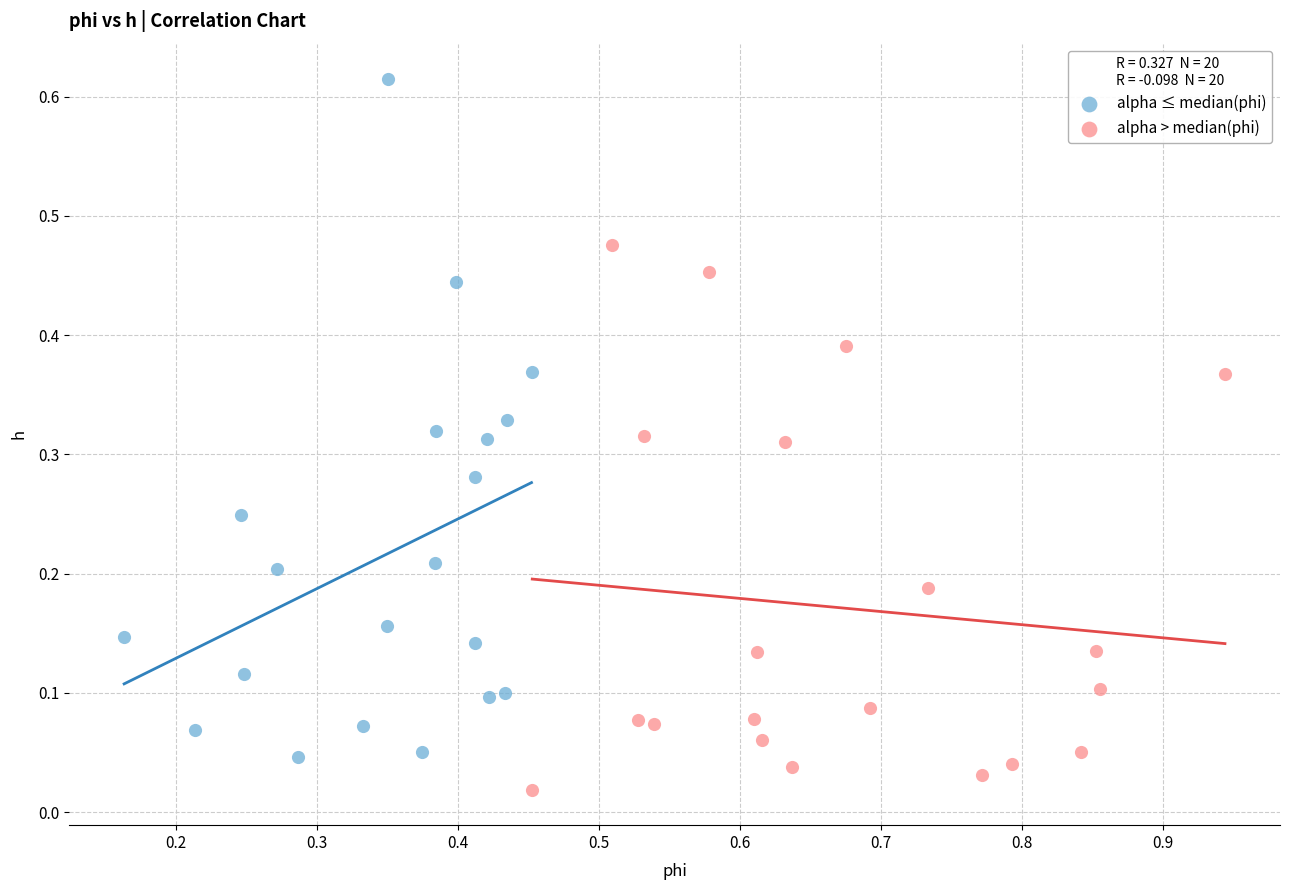

Which series contains the lowest Y value?

alpha > median(phi)